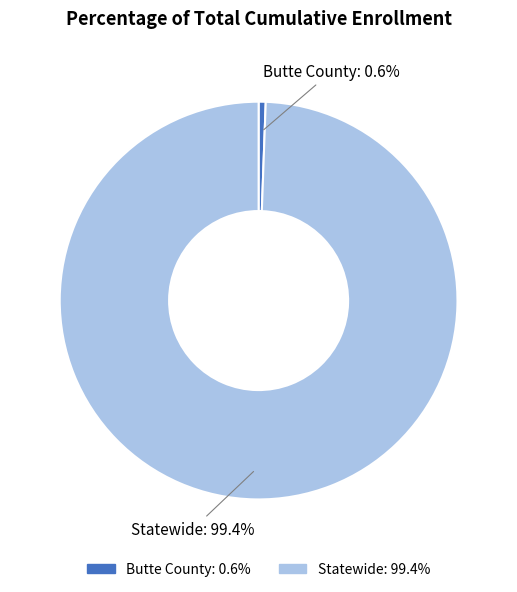

True or false: Statewide accounts for 99% of the total.

True